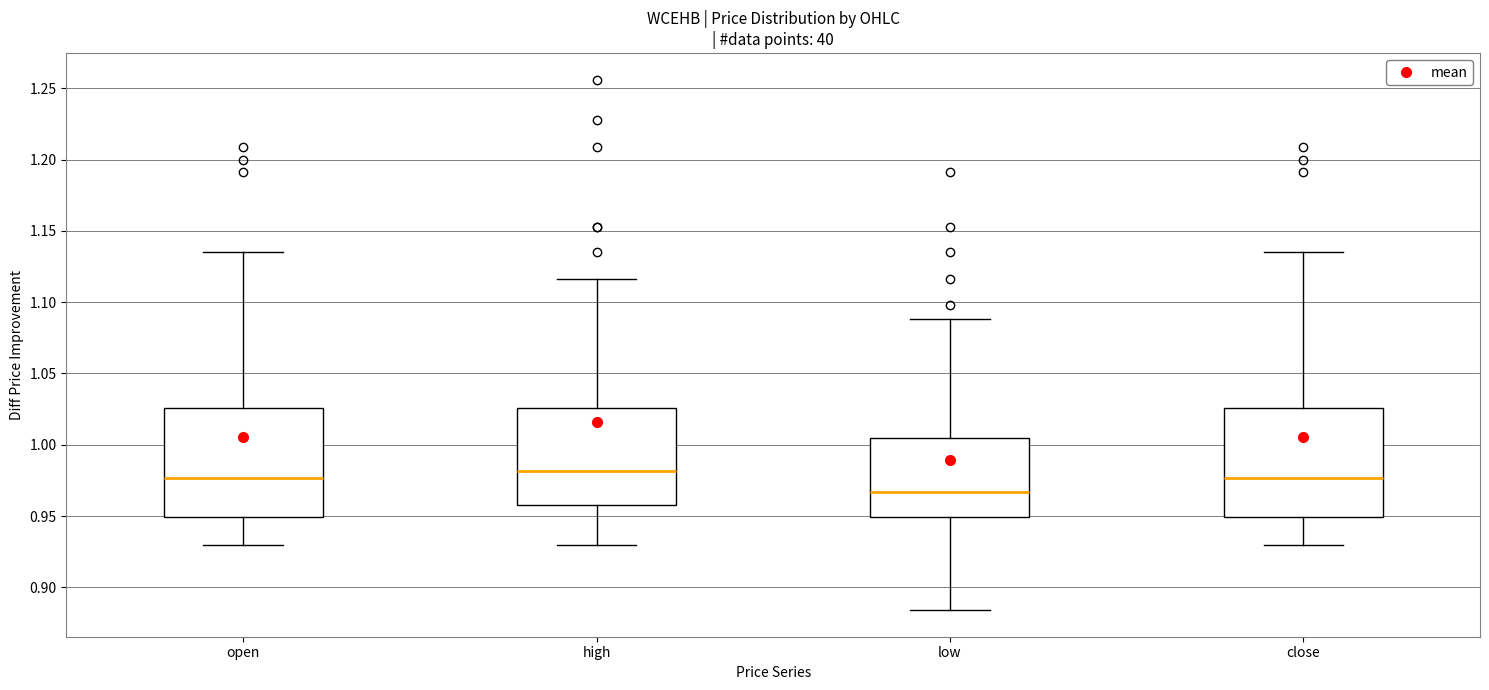

Which box has the lowest median line?

low